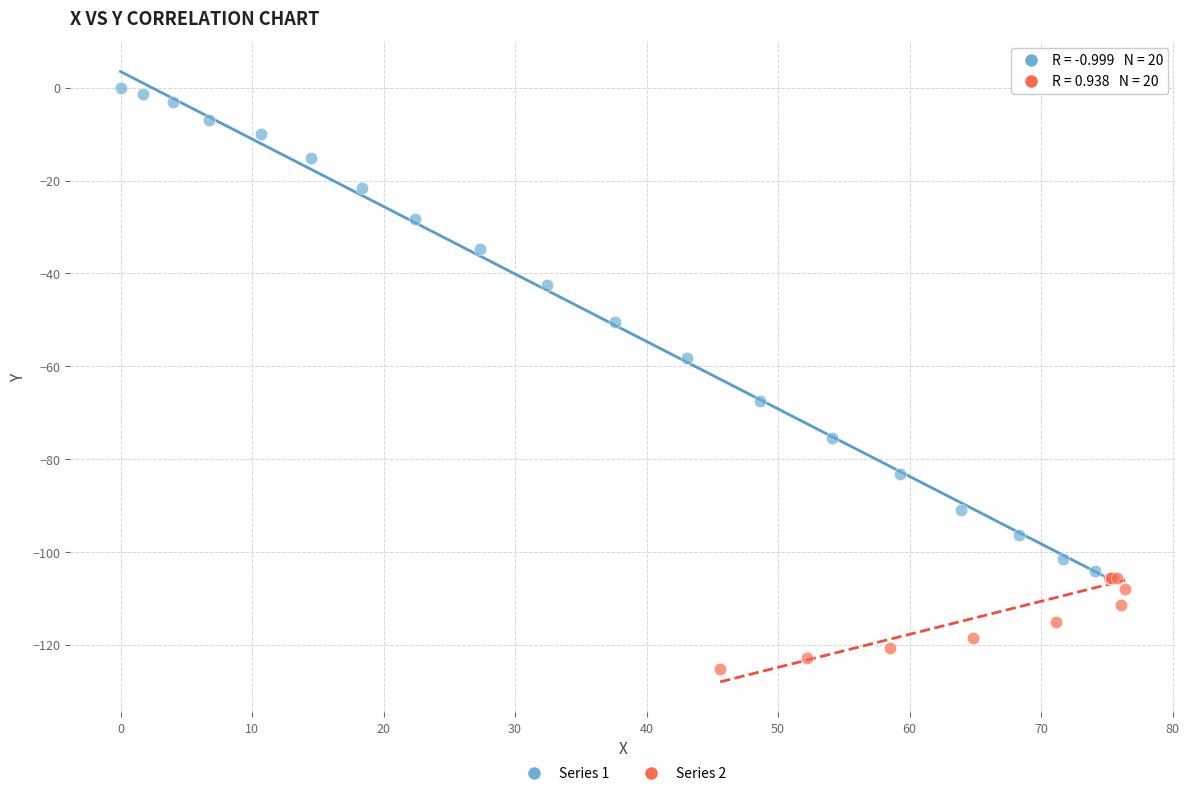

Which series has the widest spread of Y values?

Series 1